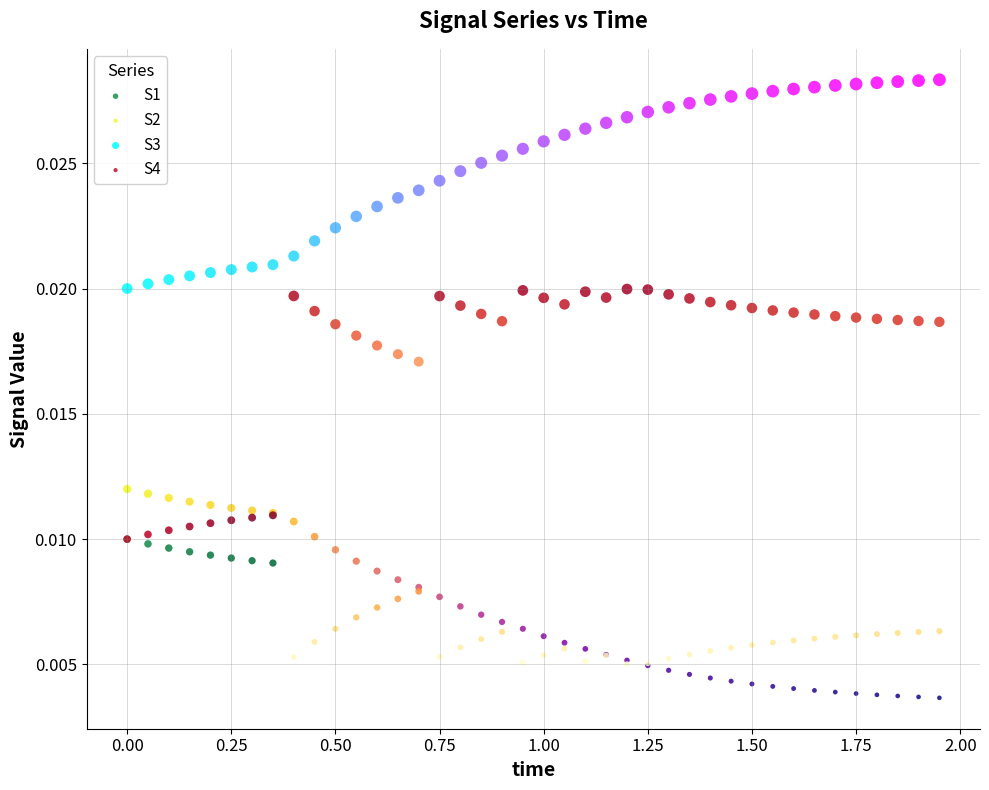

What are all the series names shown in the legend?

S1, S2, S3, S4